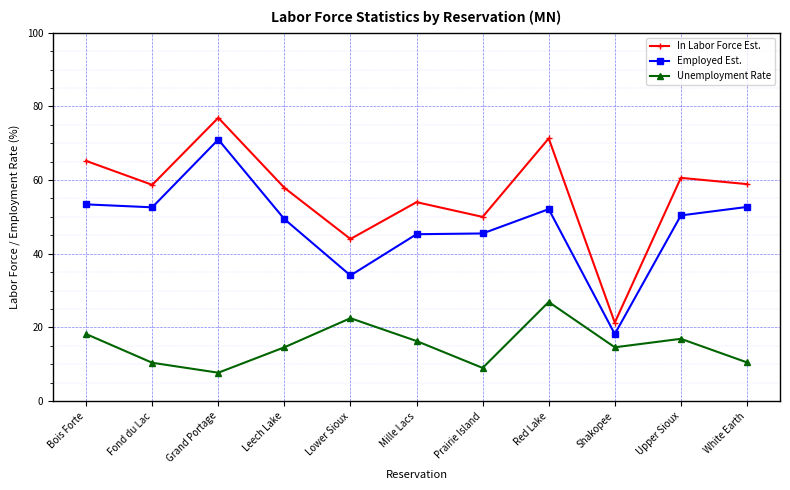

True or false: Unemployment Rate and Employed Est. cross at least once.

False